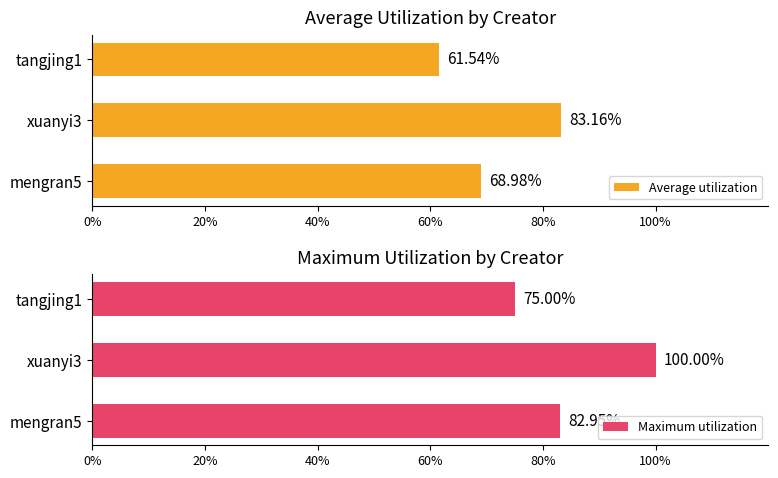

What is the difference between the maximum and minimum values in the Average utilization series?

21.6